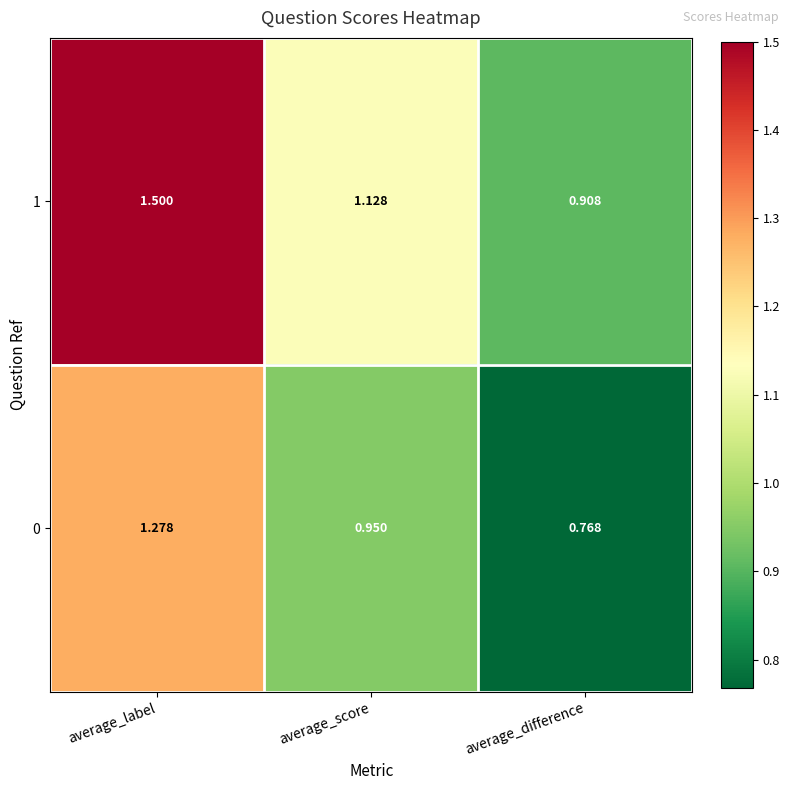

At which category does the chart reach its peak across all series?

average_label